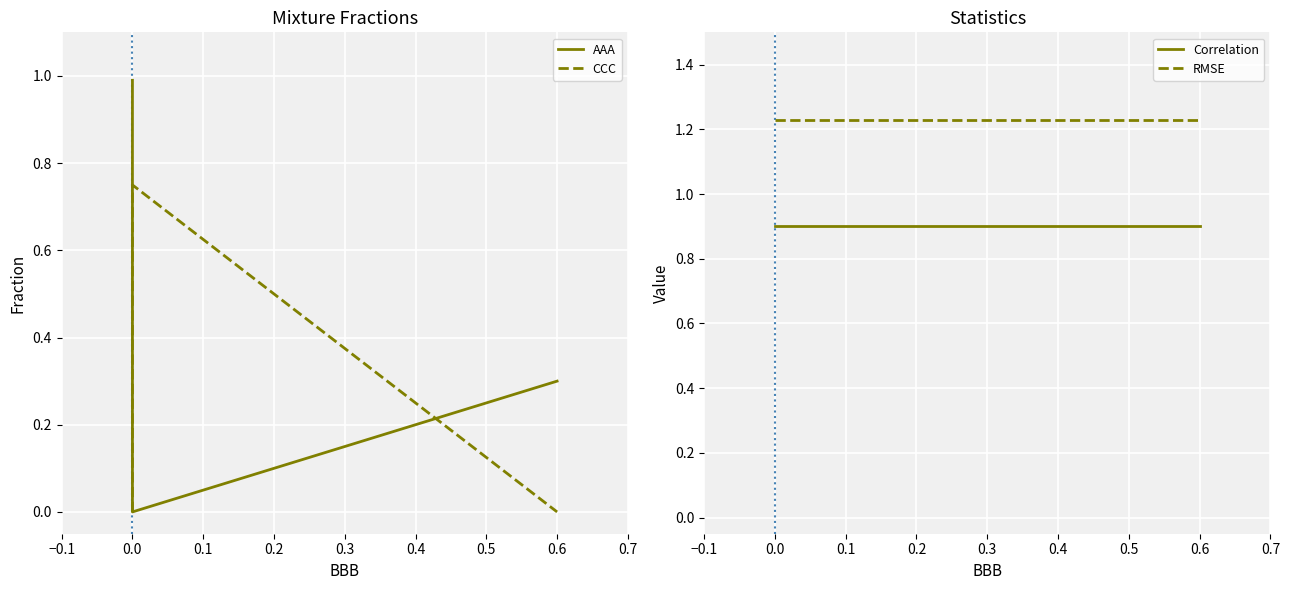

How many lines are shown in the chart?

4